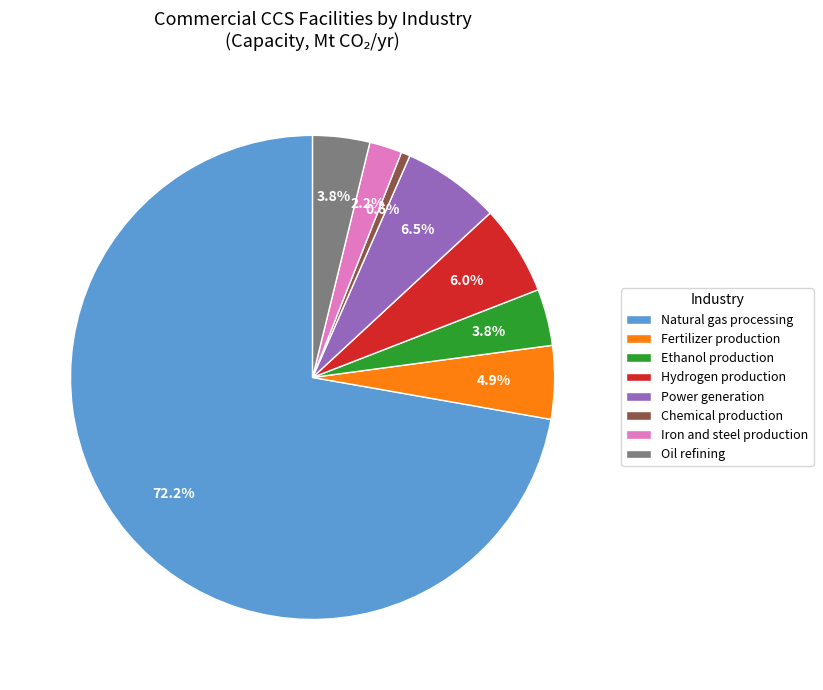

Does any single category account for the majority?

Yes